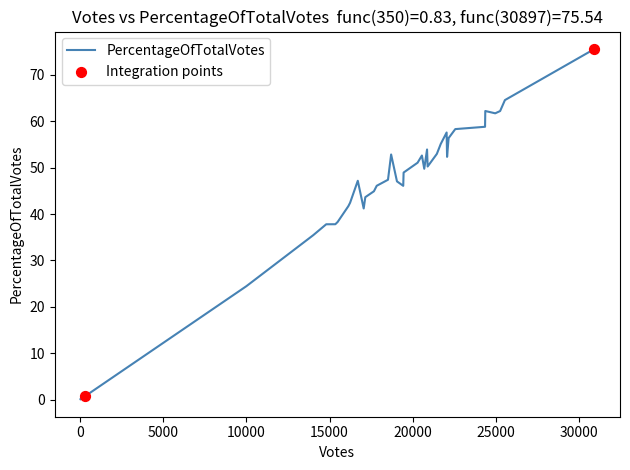

What is the difference between the maximum and minimum values?

75.4